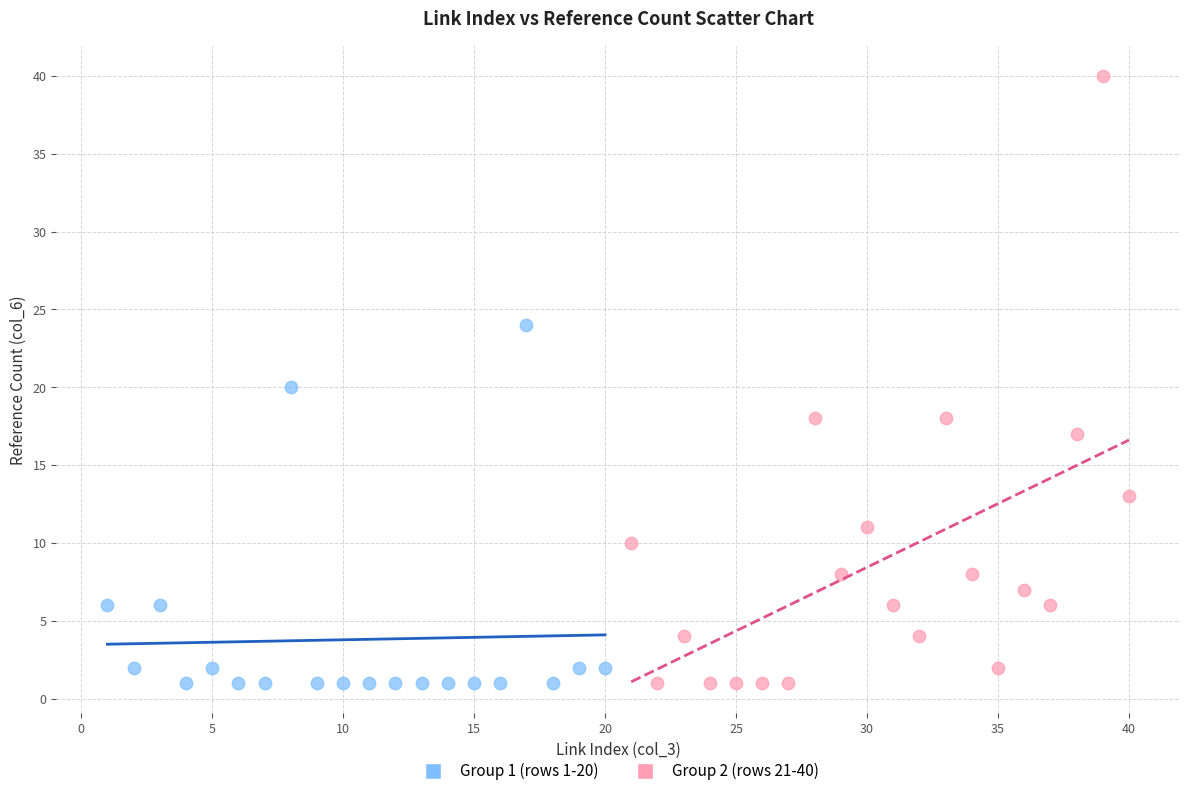

Which series contains the highest Y value?

Group 2 (rows 21-40)